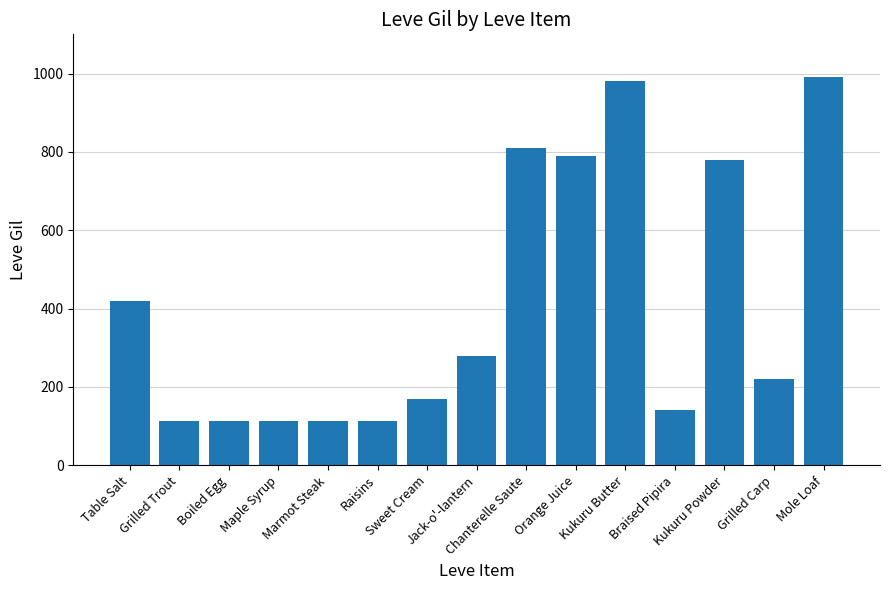

Where does the data first go above 220?

Table Salt